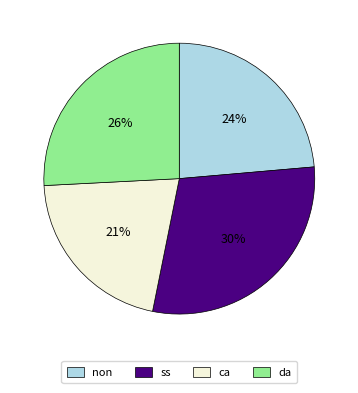

How many slices are in this pie chart?

4